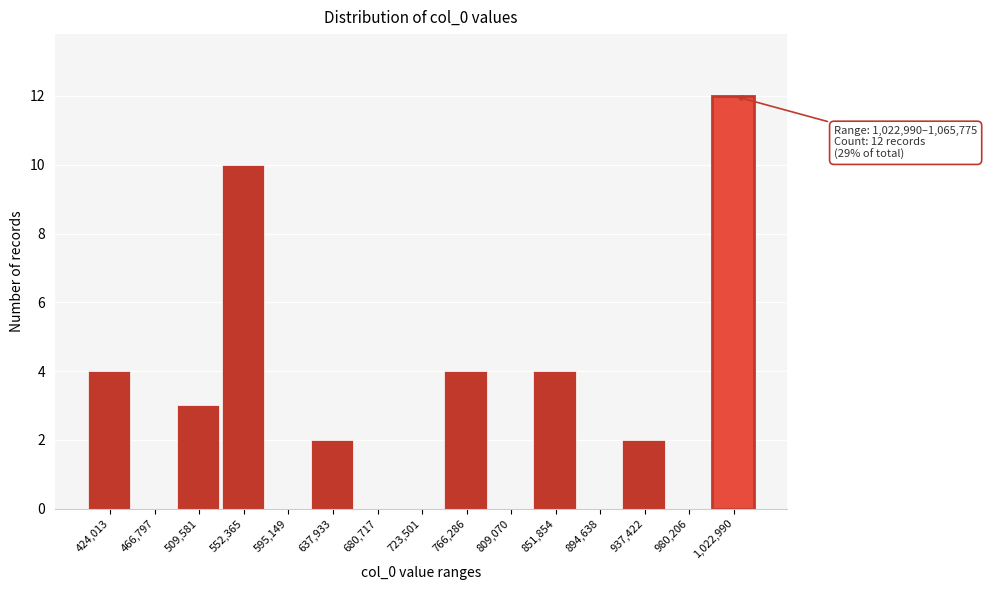

Reading left to right, what are all the values shown in this chart?

424,013=4	466,797=0	509,581=3	552,365=10	595,149=0	637,933=2	680,717=0	723,501=0	766,286=4	809,070=0	851,854=4	894,638=0	937,422=2	980,206=0	1,022,990=12